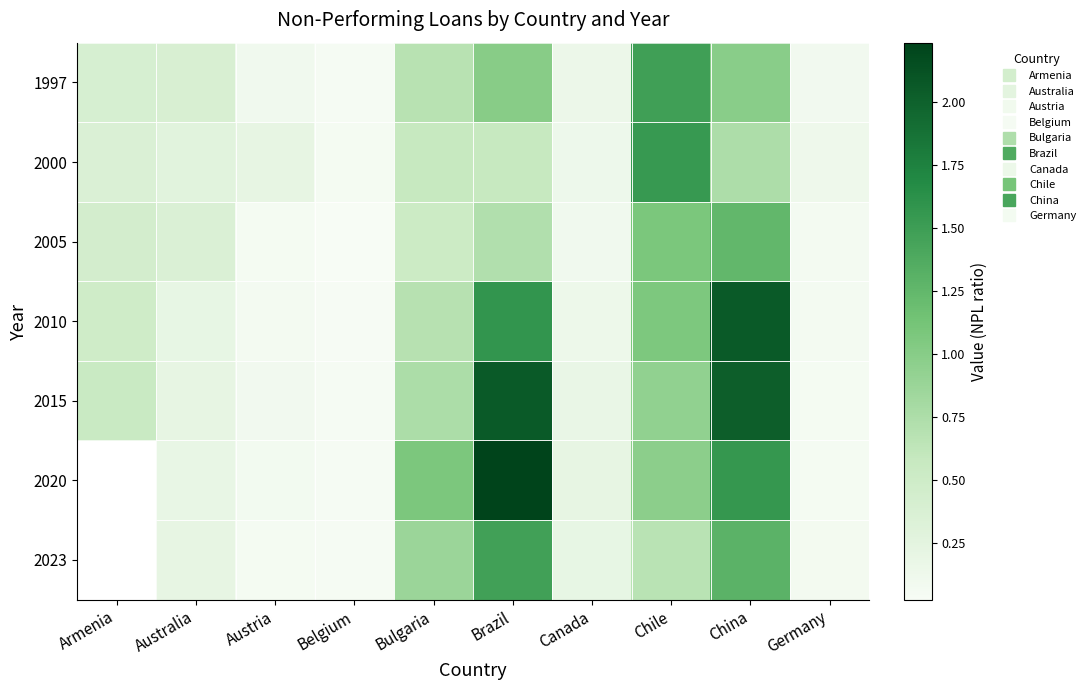

What is the difference between the 2015 values at Australia and Brazil?

1.8